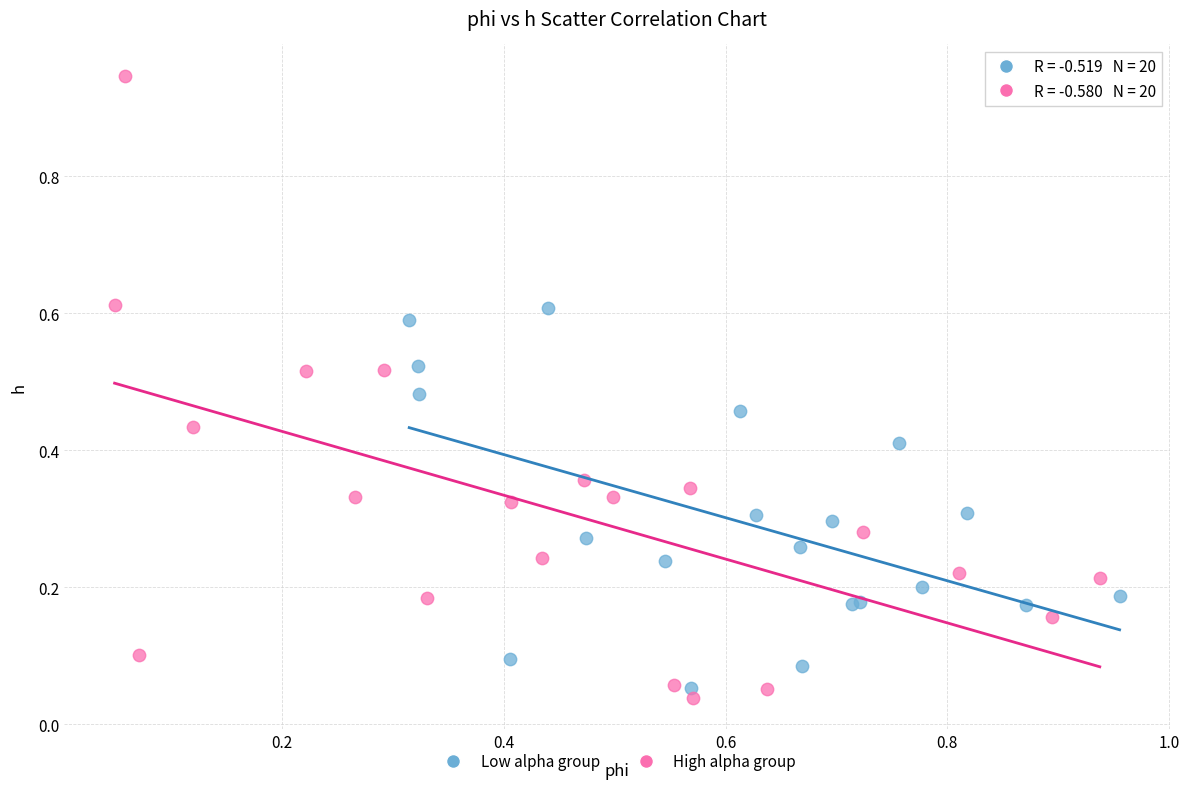

Which series has the largest Y range (max minus min)?

High alpha group